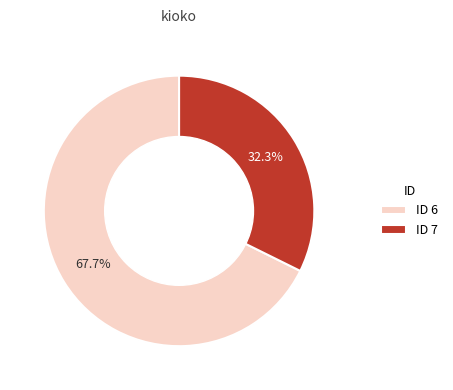

Which category has the biggest portion of the pie?

ID 6